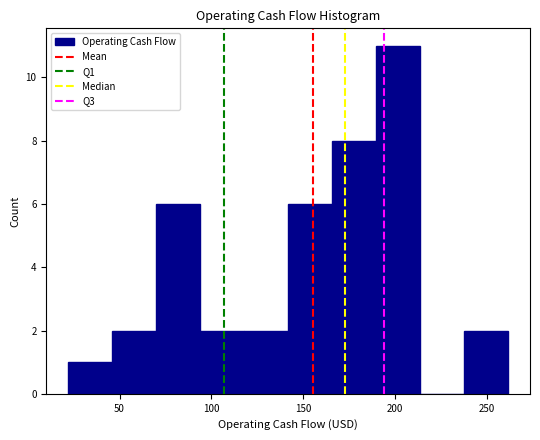

Over which range of the x-axis is the bar tallest?

190 to 215